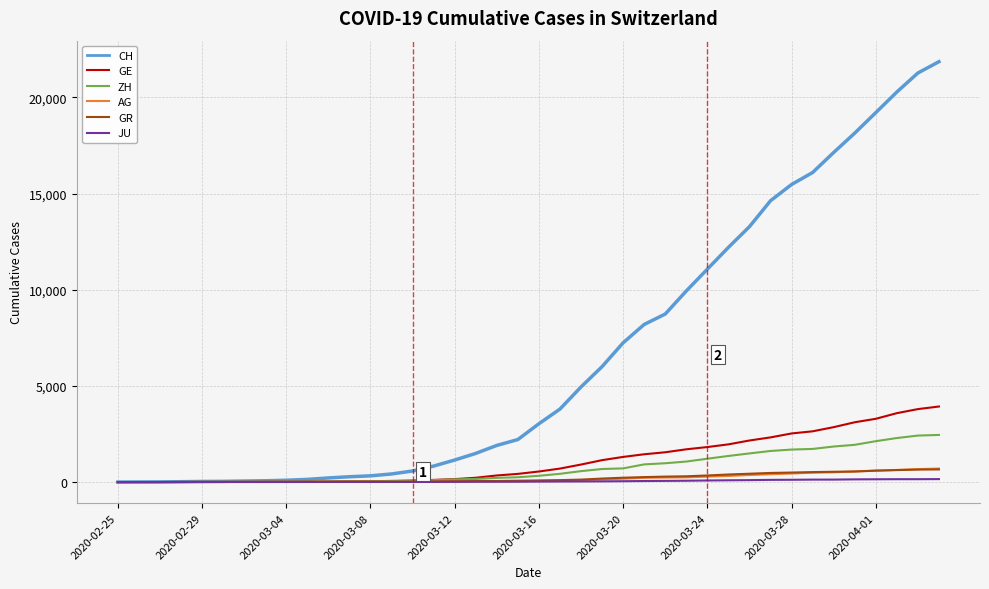

What is the highest value of the AG series?

702